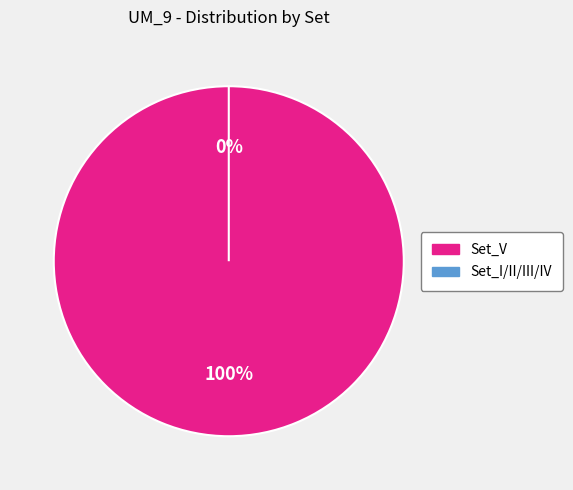

What is the majority slice?

Set_V